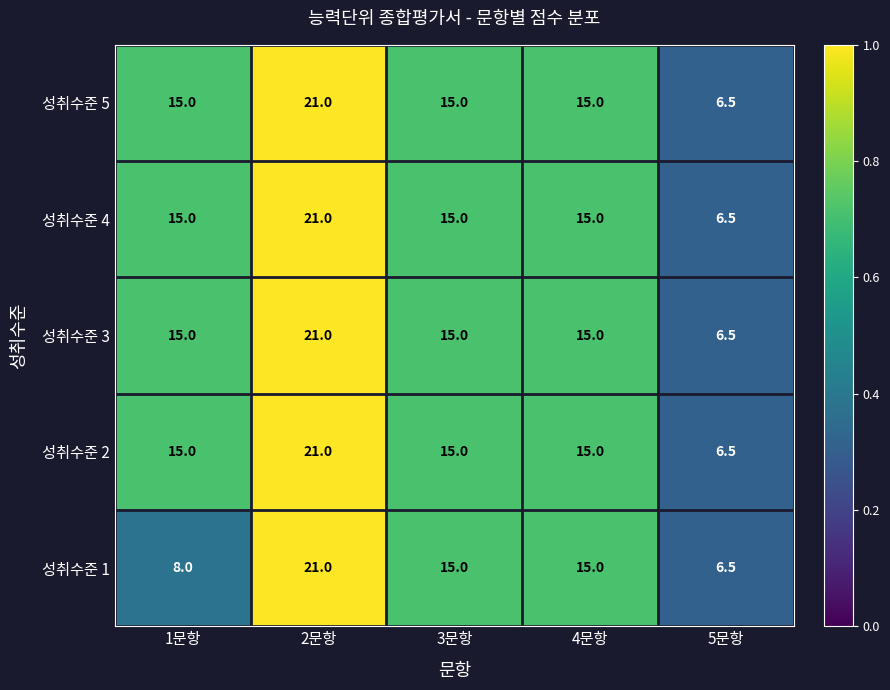

What is the sum of the 성취수준 1 values at 2문항 and 3문항?

36.0